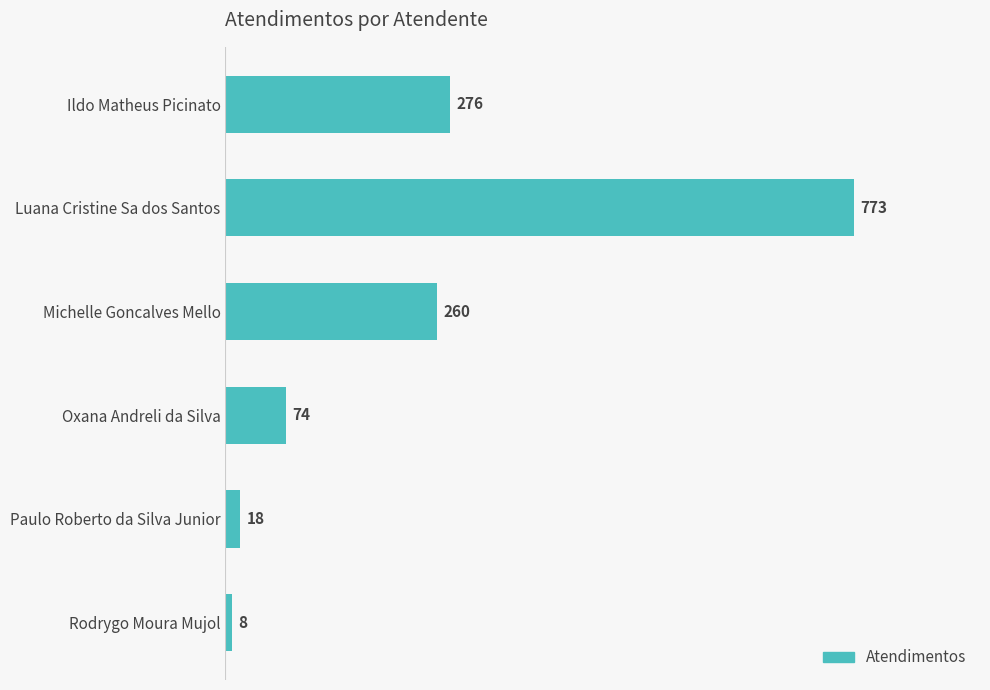

How many bars are there in total?

6